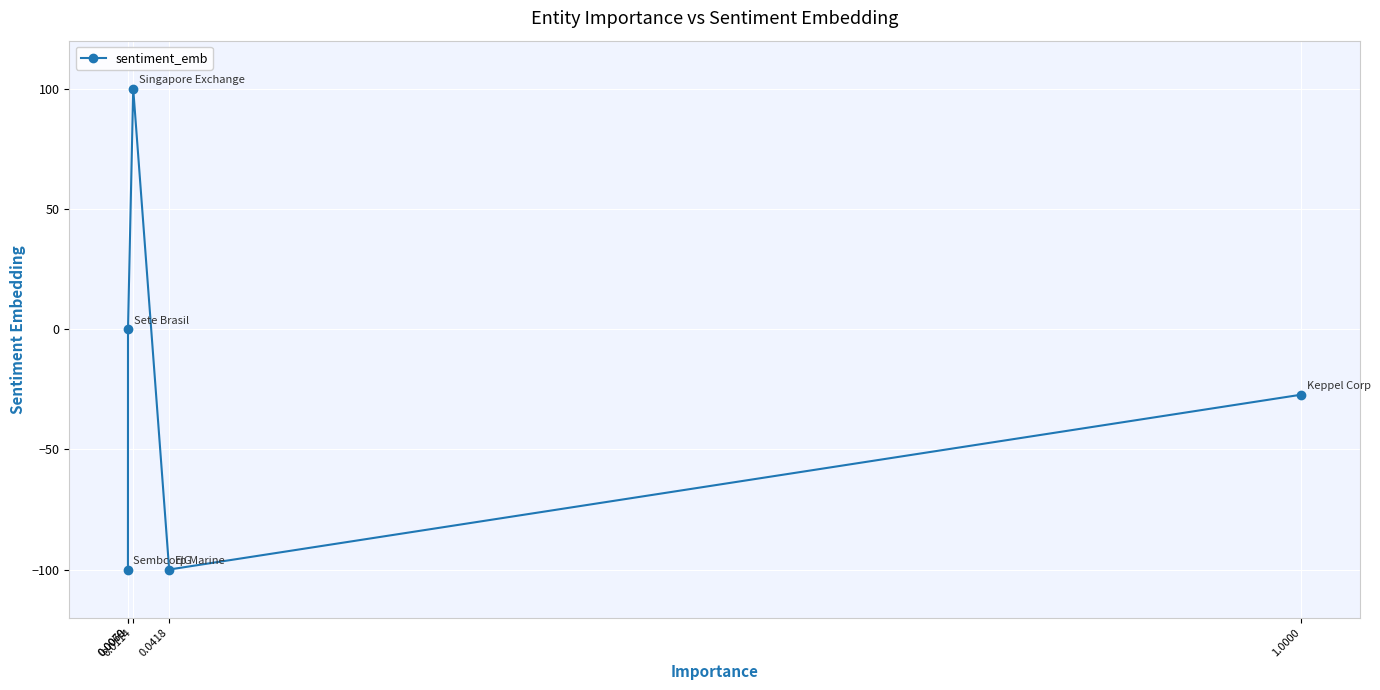

What is the minimum value shown in the chart?

-100.0